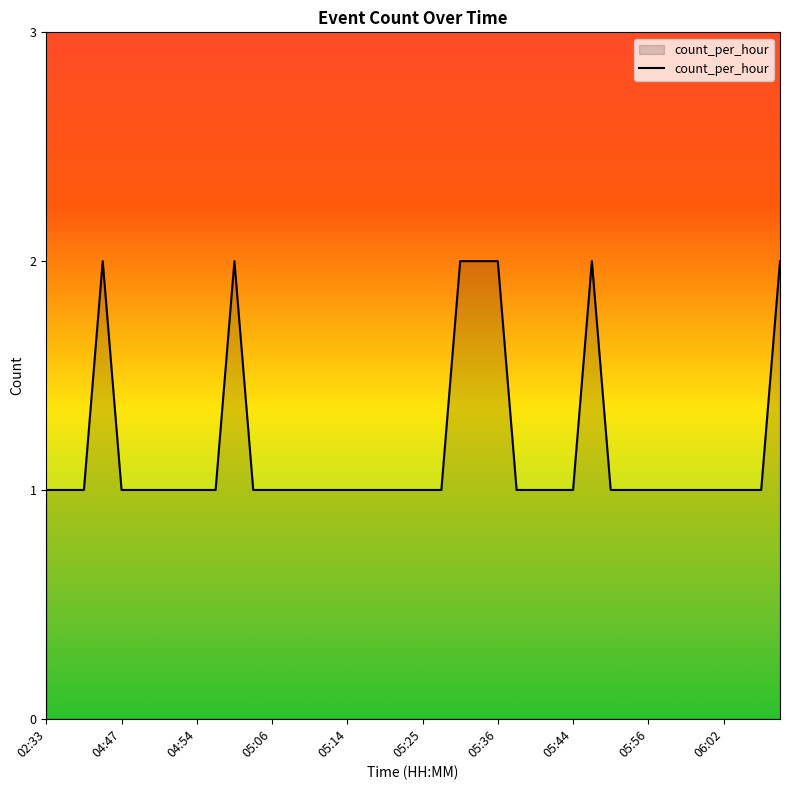

Does the chart have visible grid lines?

No